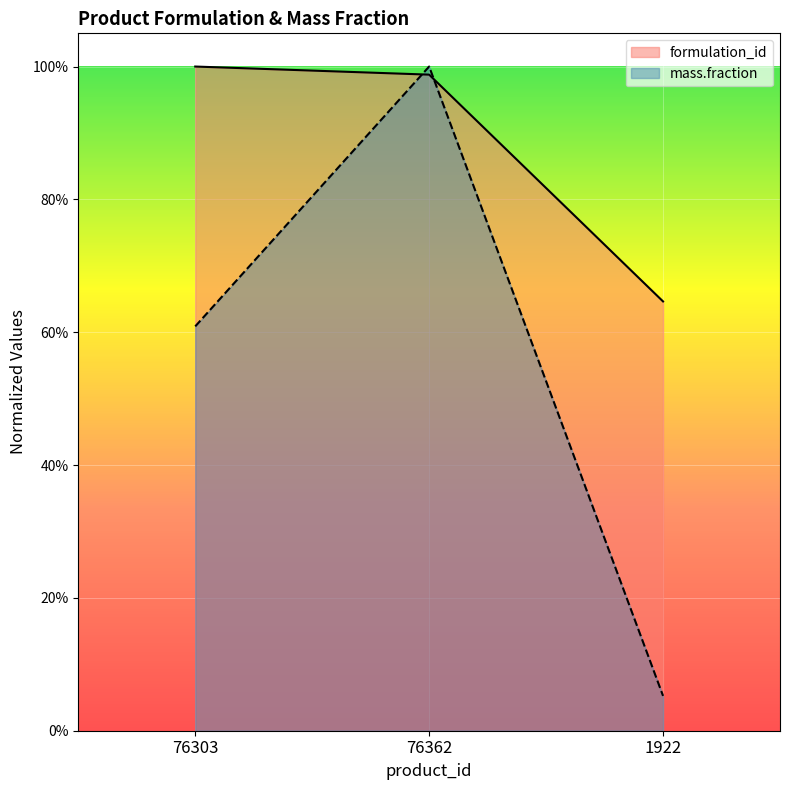

Which series has the widest spread of values?

mass.fraction